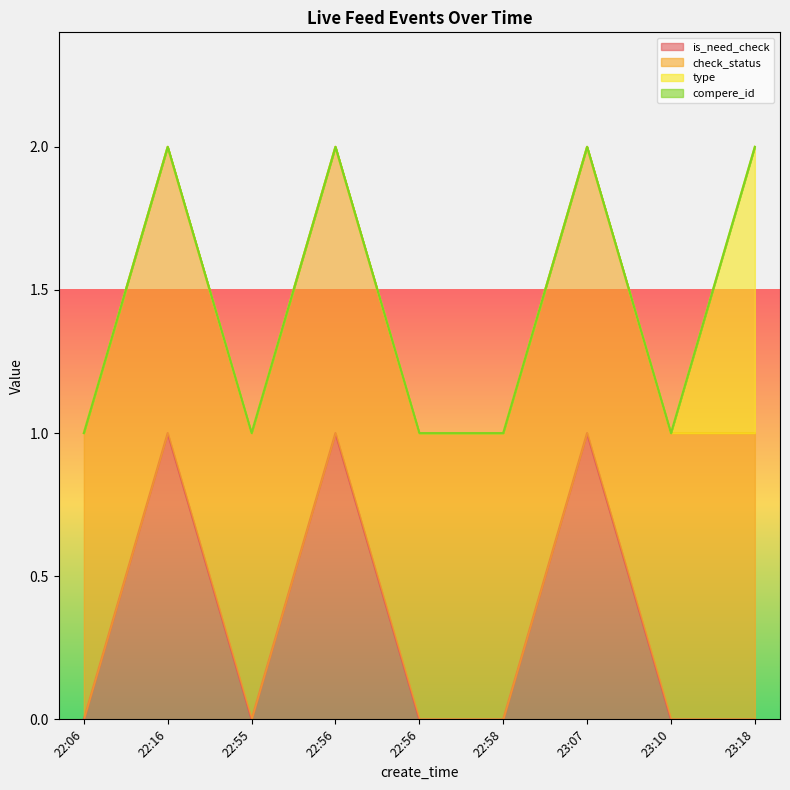

Reading left to right, what are all the values shown in this chart?

is_need_check: 0	1	0	1	0	0	1	0	0
check_status: 1	1	1	1	1	1	1	1	1
type: 0	0	0	0	0	0	0	0	1
compere_id: 0	0	0	0	0	0	0	0	0